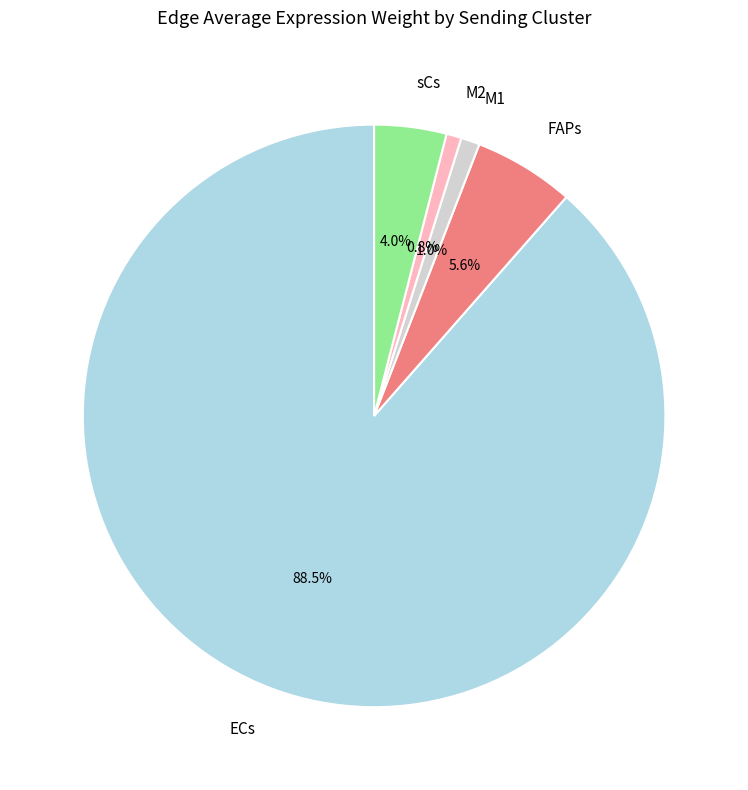

Is there any slice that represents more than half of the pie?

Yes